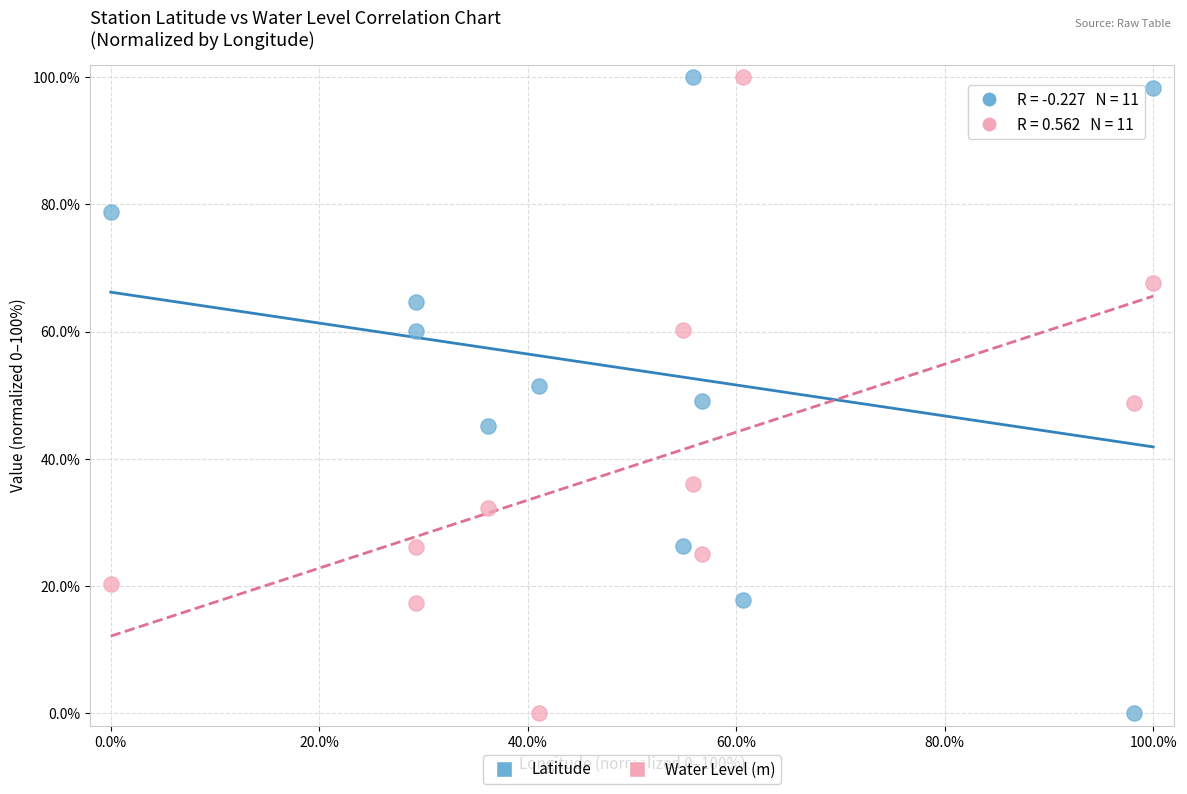

Across all data points, what is the range of X values (max minus min)?

100.0